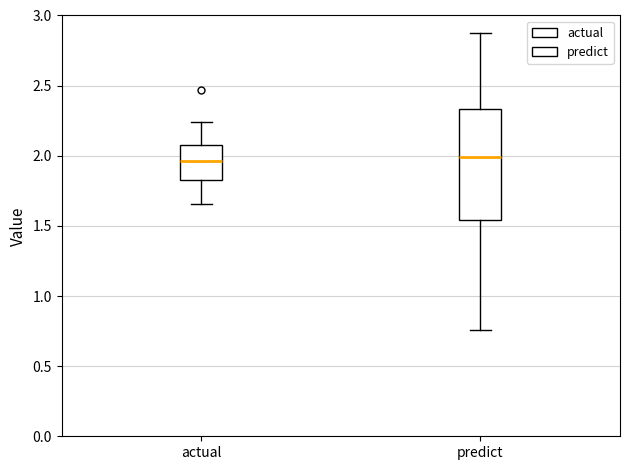

Where does the lower whisker of the box for predict end on the y-axis? The values are not printed on the chart, so give them approximately, as read against the axis.

0.75